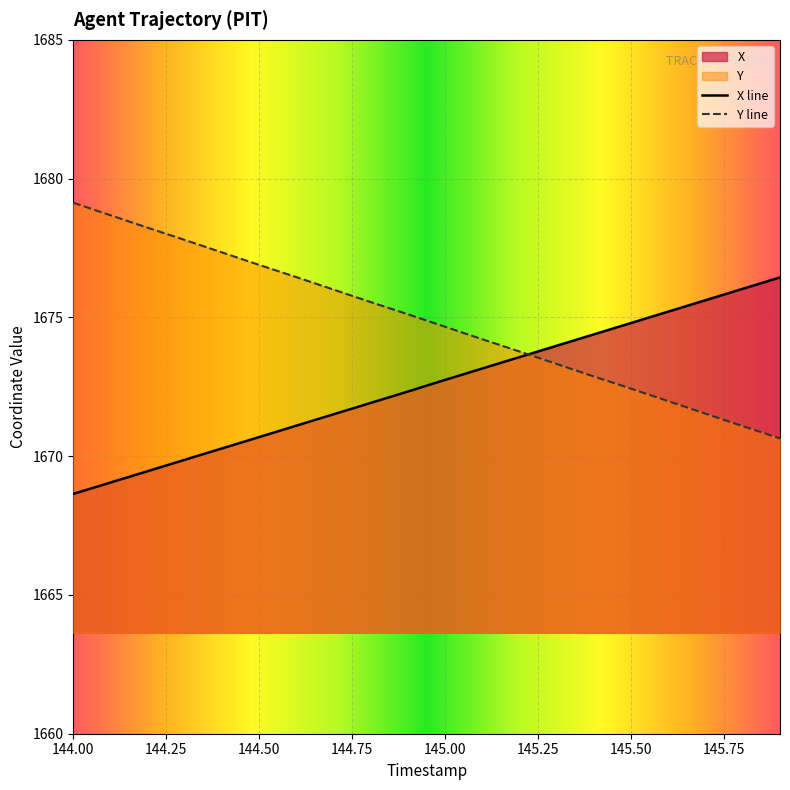

What is the maximum value for Y line?

1679.1